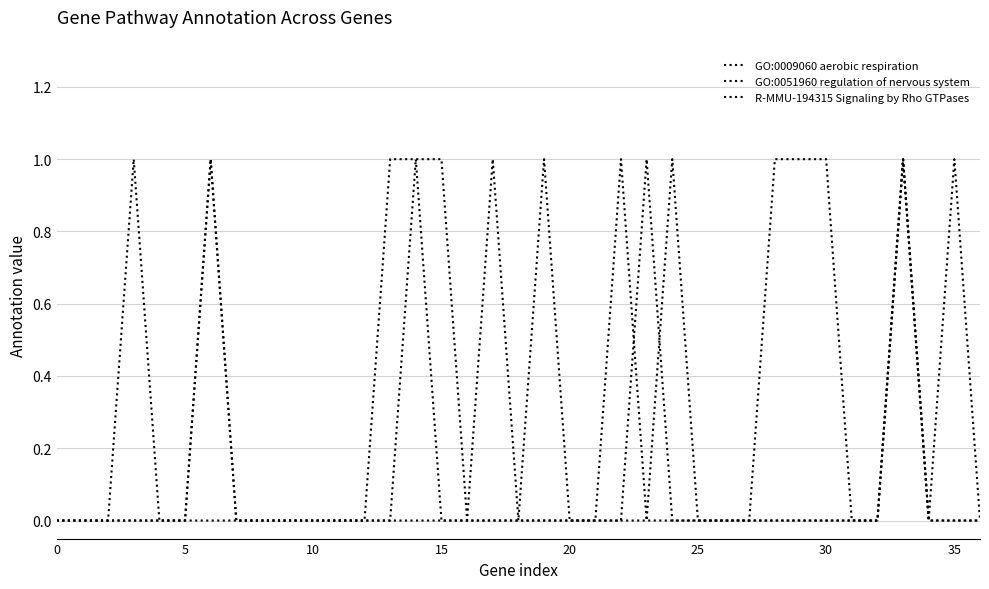

What is the difference between the maximum and minimum values in the R-MMU-194315 Signaling by Rho GTPases series?

1